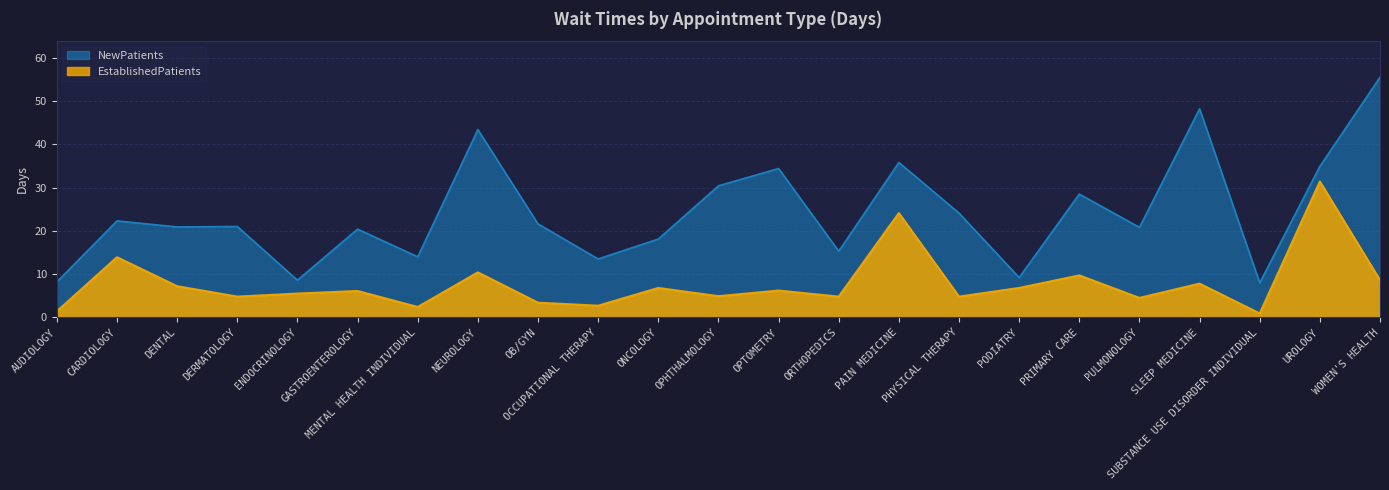

The NewPatients series shows 9.2 at PODIATRY. True or false?

True